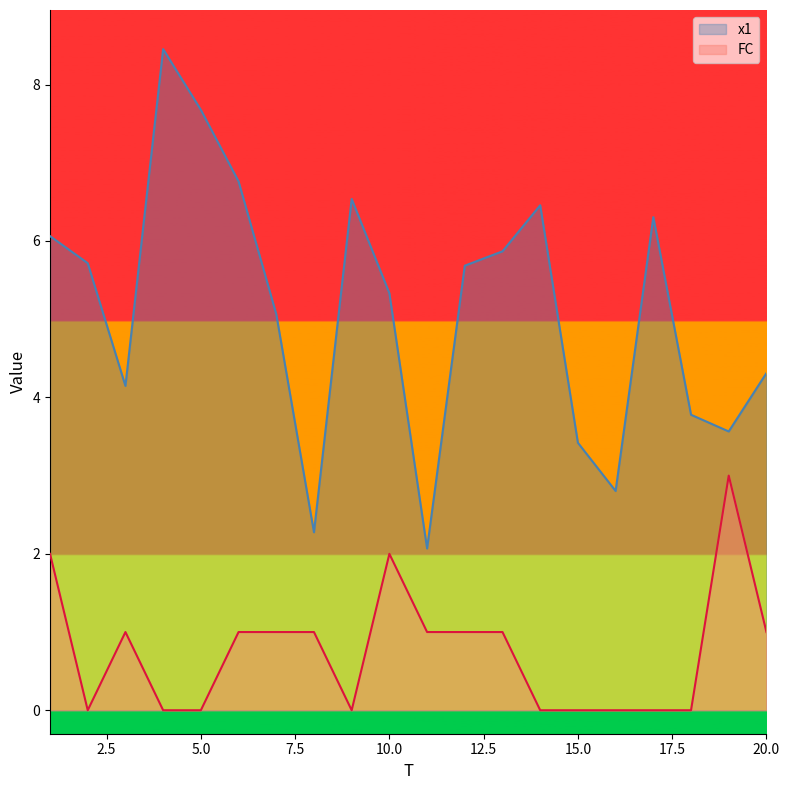

True or false: FC has a value of 1.0 at 3.

True